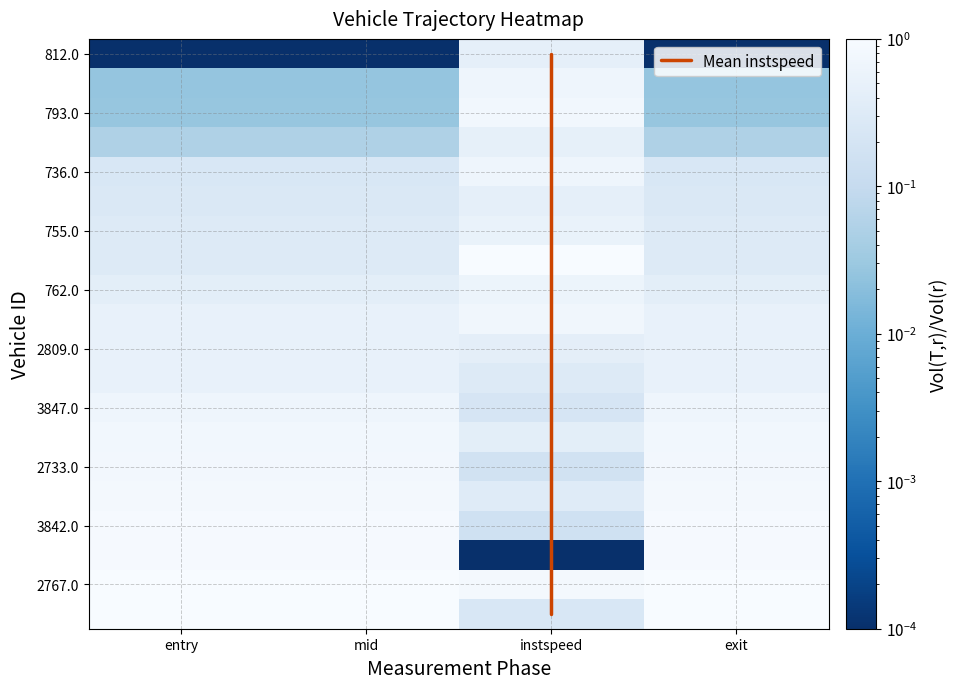

Between exit and mid, which is larger?

mid